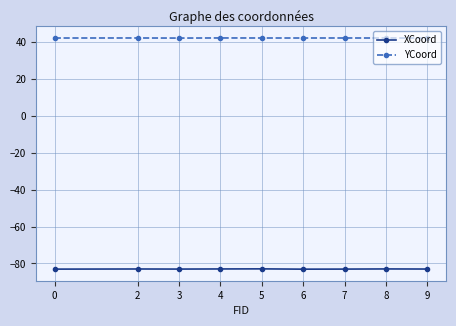

True or false: YCoord and XCoord intersect in this chart.

False